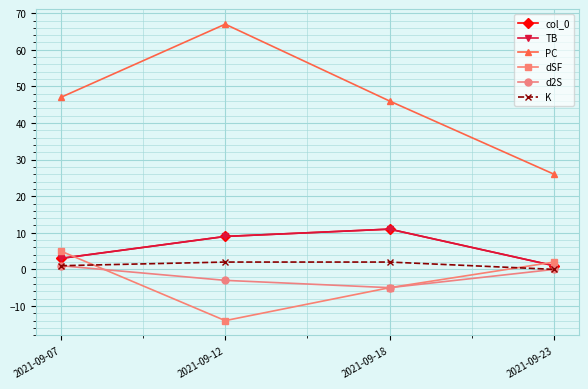

Is this an area chart (filled region under the line)?

No